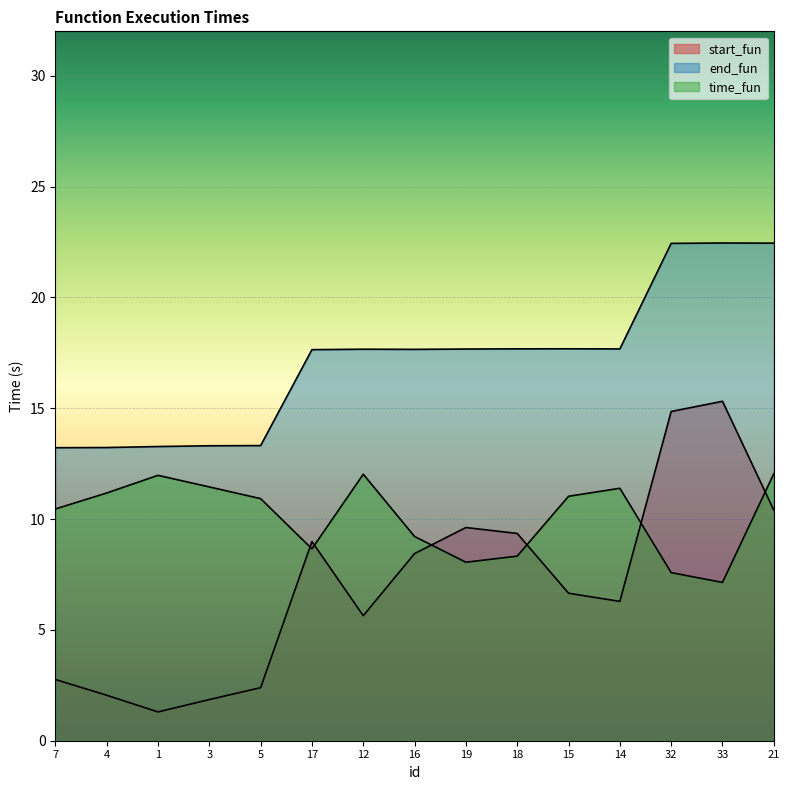

What is the spread (max minus min) of values at 15?

11.0